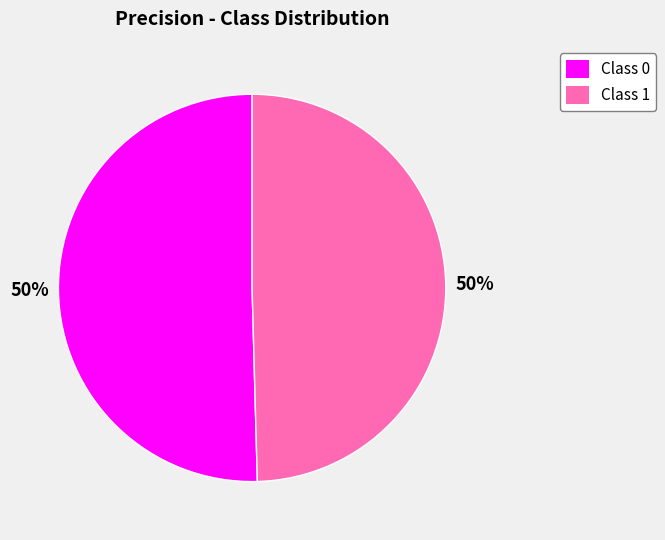

To the nearest percent, what is the average slice percentage?

50%